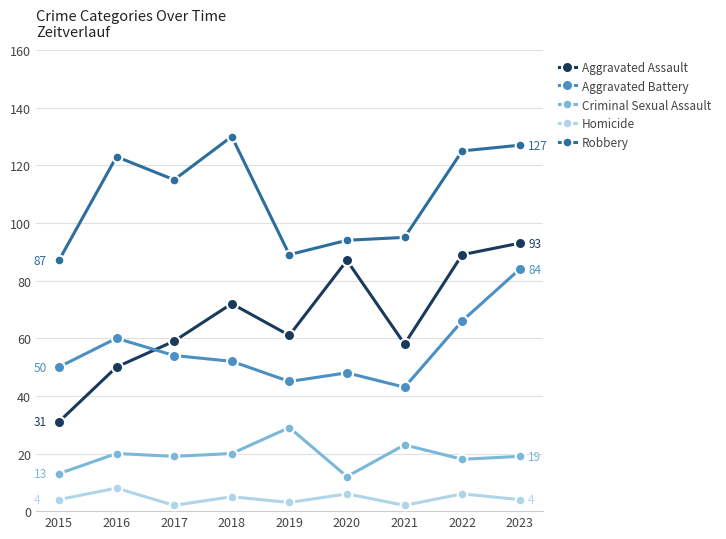

What value does the Homicide series have at 2020?

6